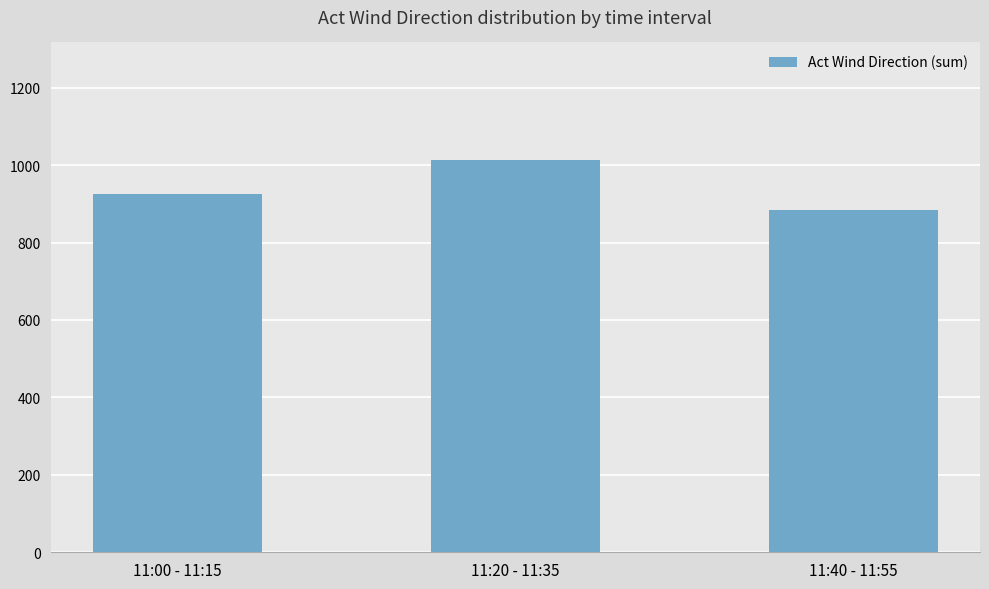

How many values are below 925?

1